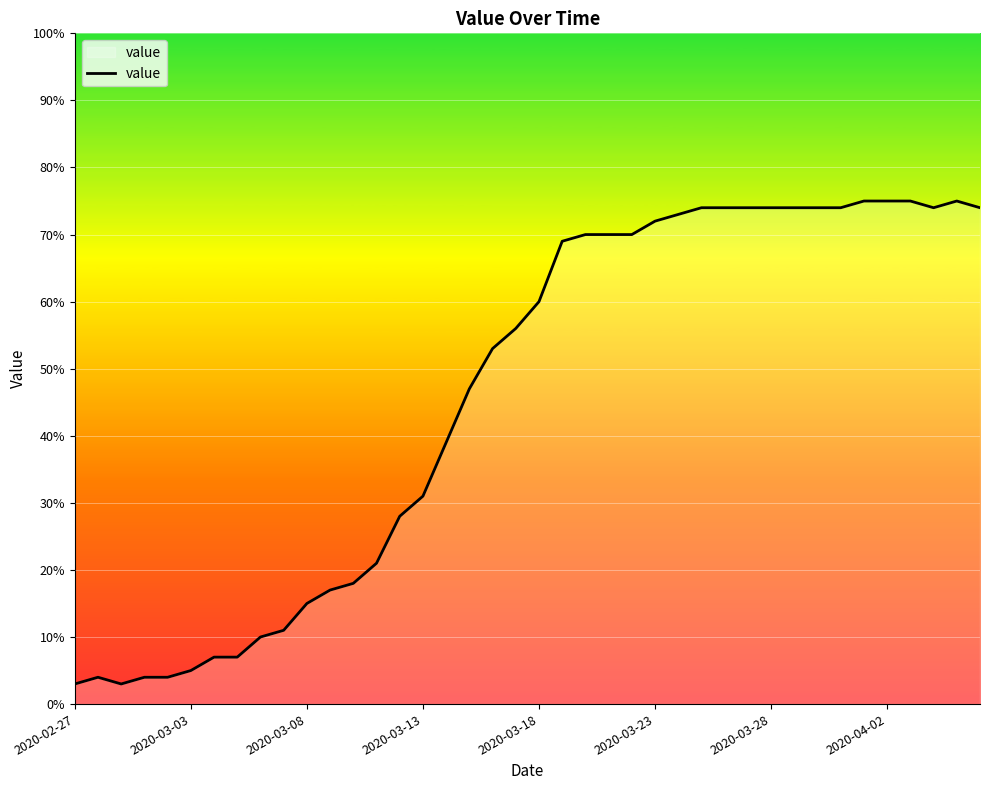

What is the greatest value displayed?

75